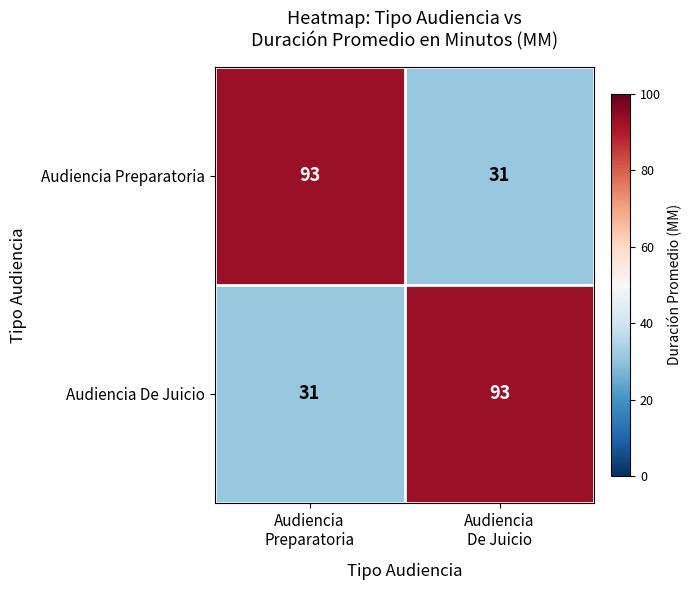

What is the sum of all Audiencia De Juicio values?

124